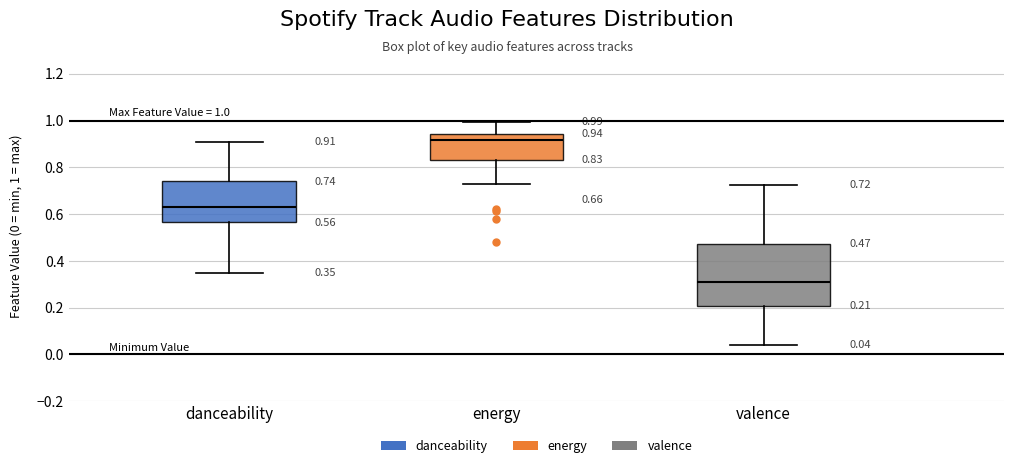

Which box has the highest median line?

energy